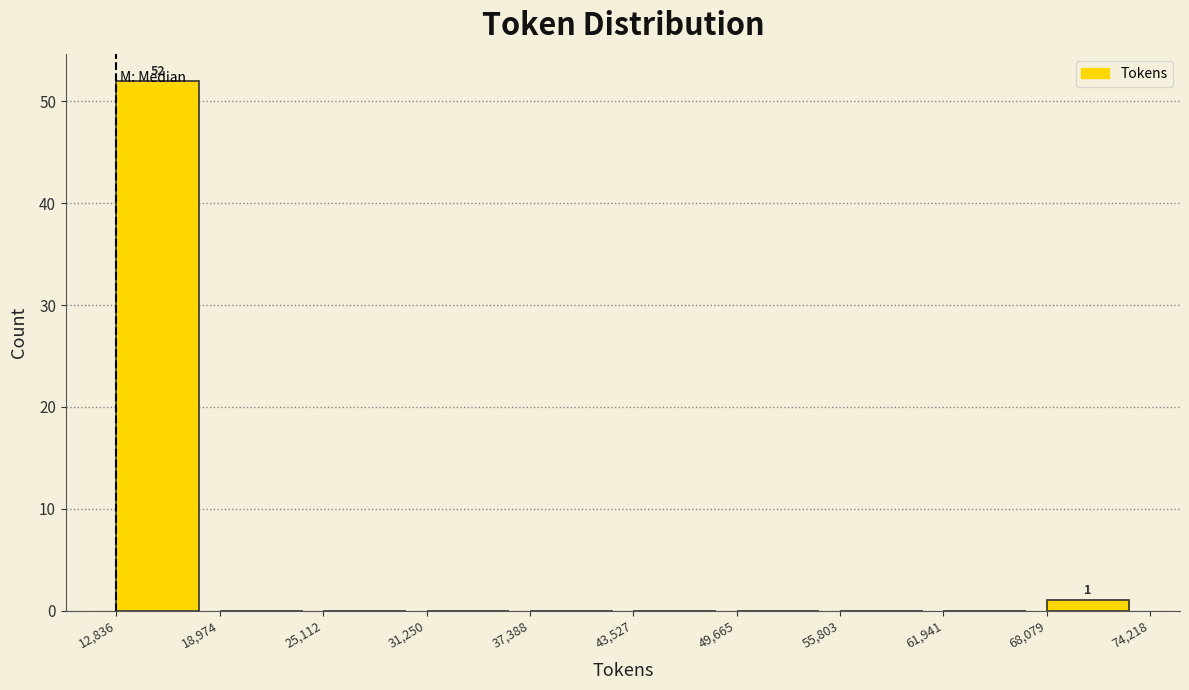

Which range on the x-axis has the tallest bar?

12,836 to 18,974